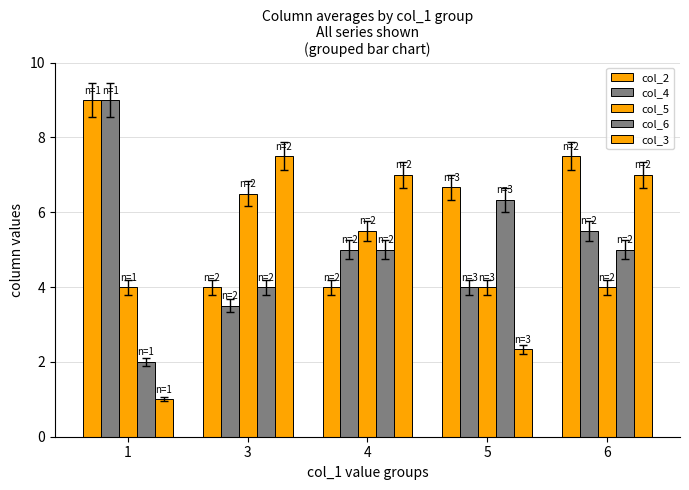

What is the difference between the maximum and minimum values in the col_3 series?

6.5